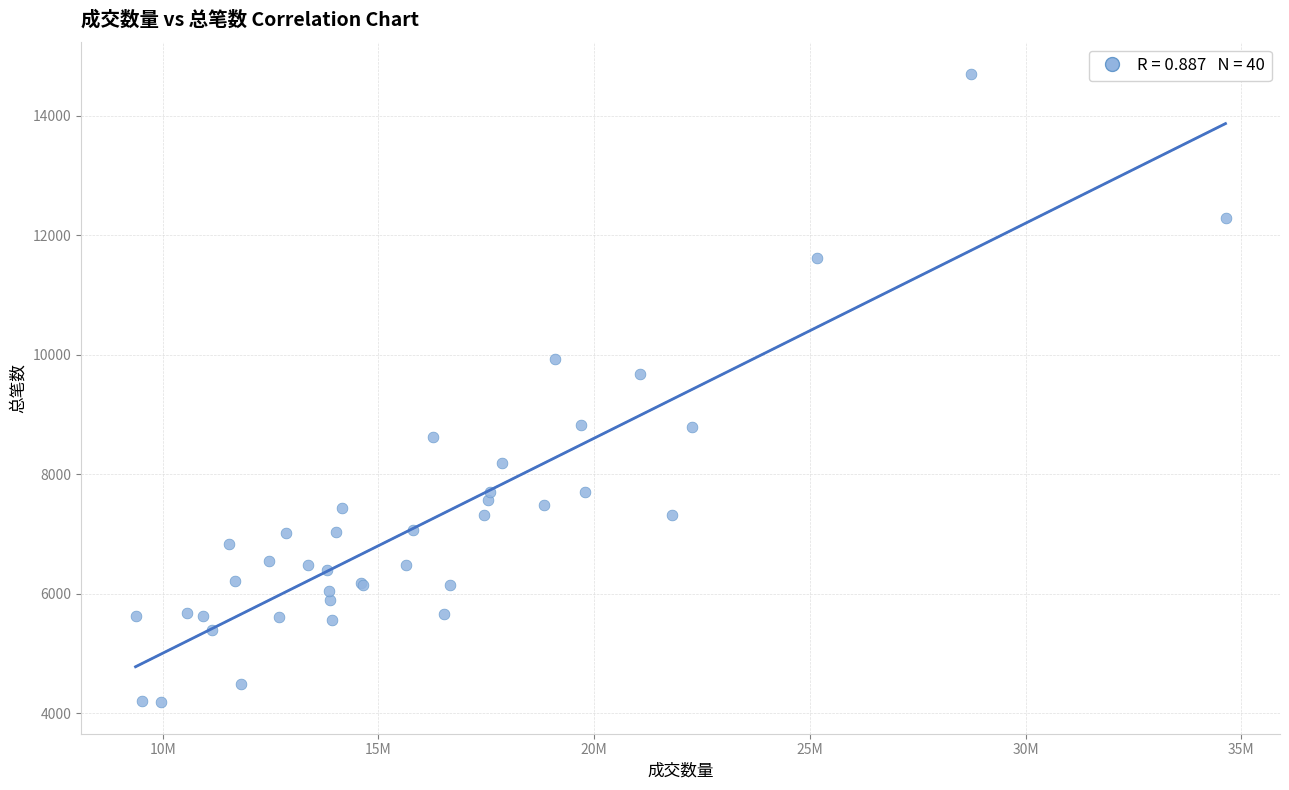

What Y value in the scatter plot is closest to 9445?

9676